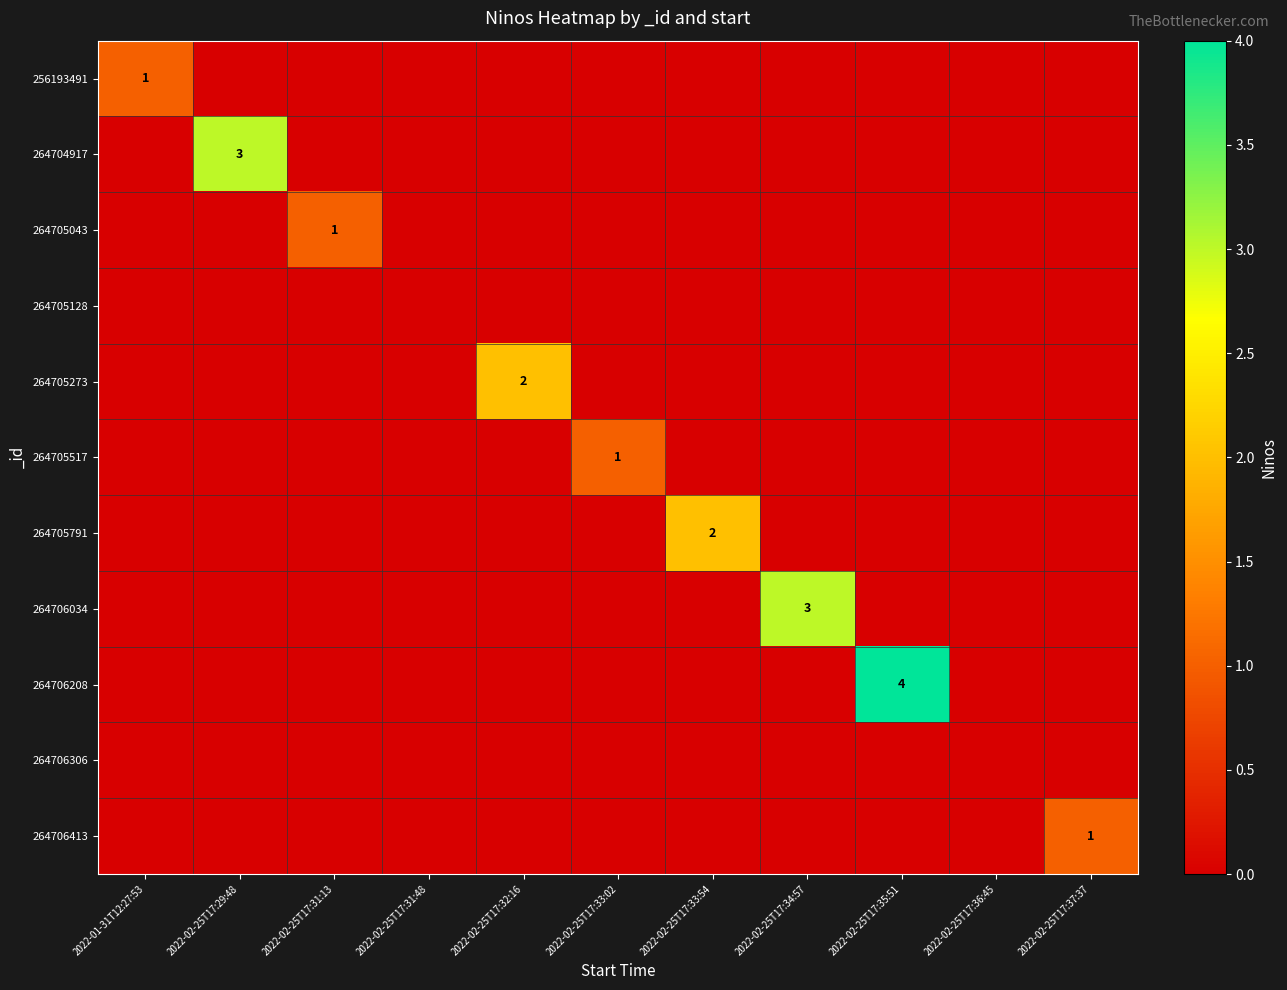

True or false: 264705273 has a value of -1 at 2022-02-25T17:31:48.

False